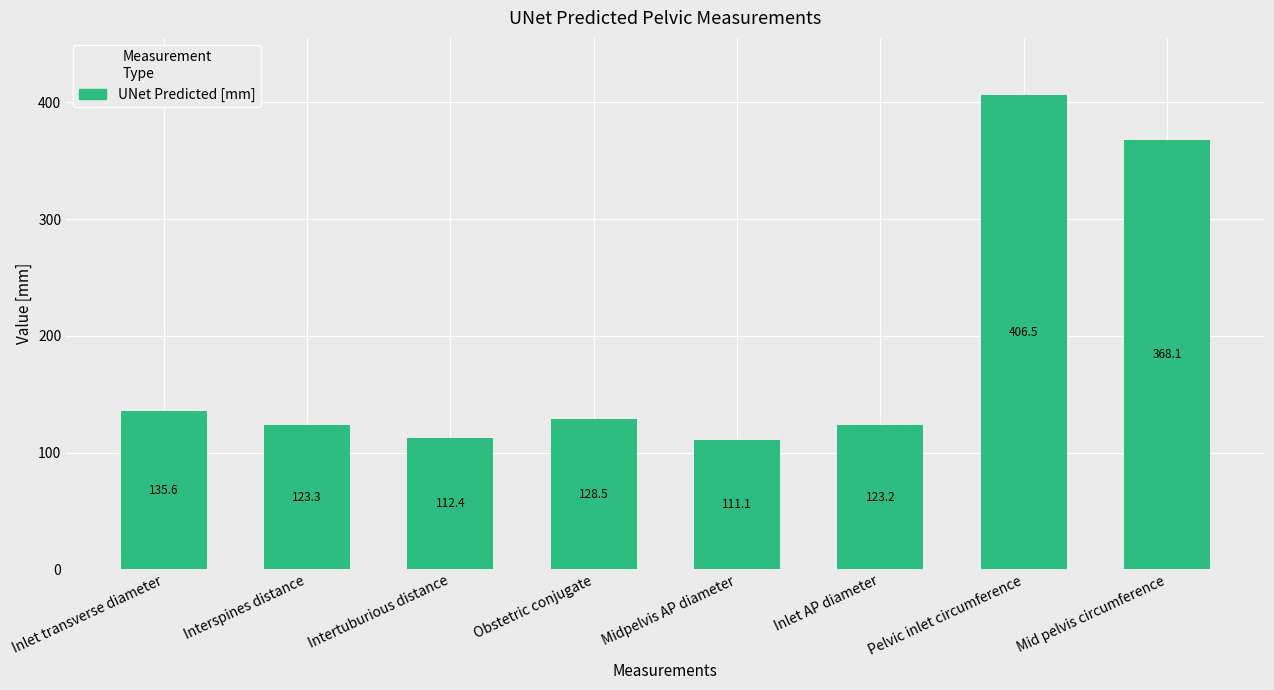

What is the smallest value displayed?

111.1